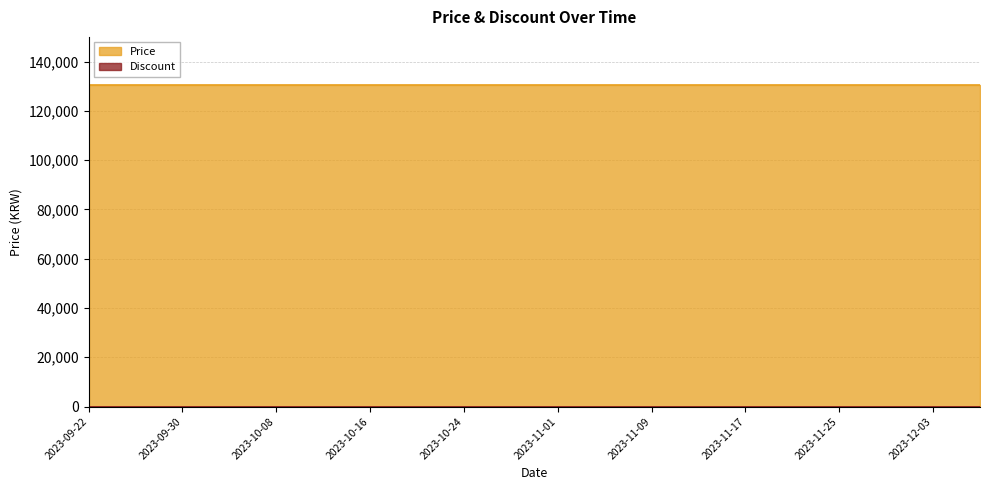

True or false: Price has a value of 234627 at 2023-10-24.

False